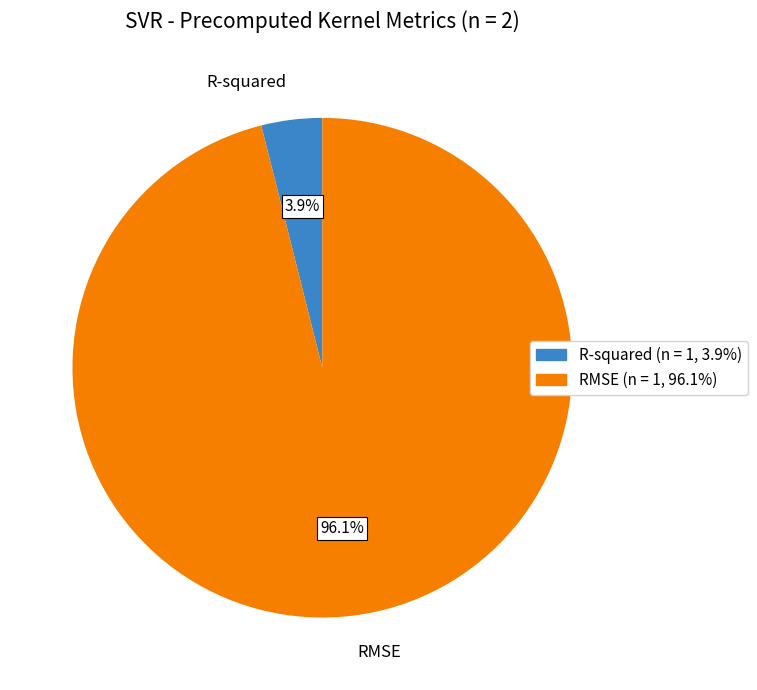

To the nearest percent, what is the combined percentage of RMSE and R-squared?

100%